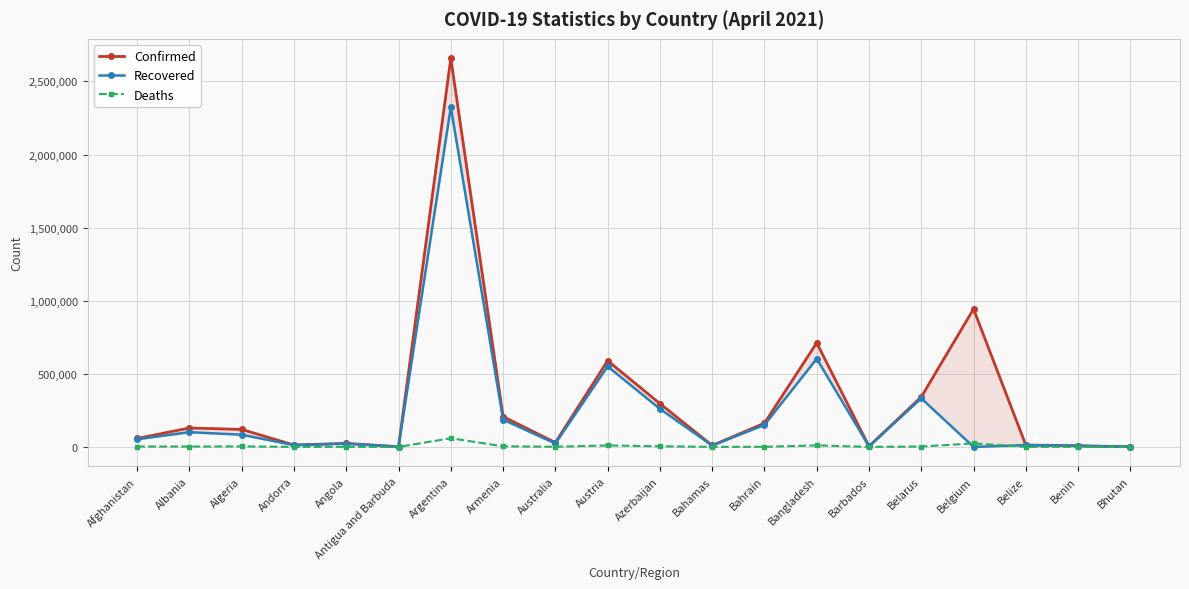

Which series has the widest spread of values?

Confirmed